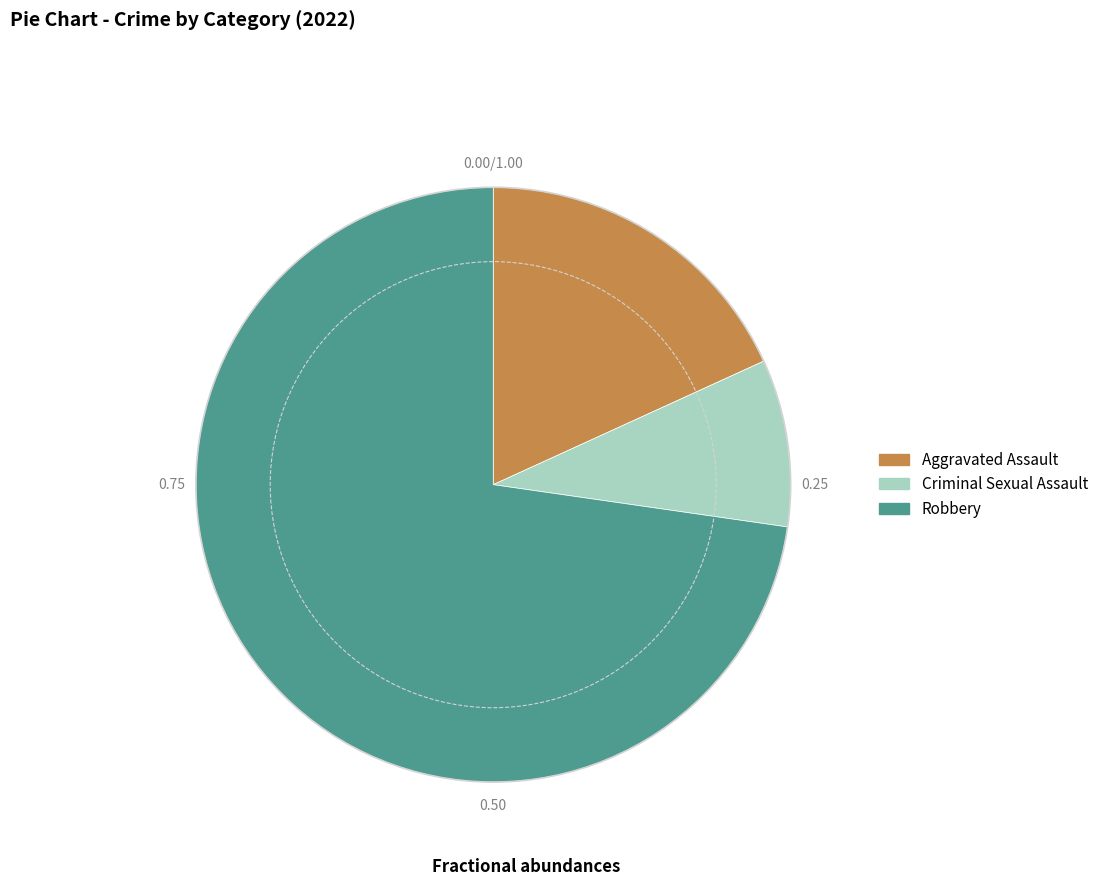

Is the sum of Robbery and Criminal Sexual Assault greater than half?

Yes